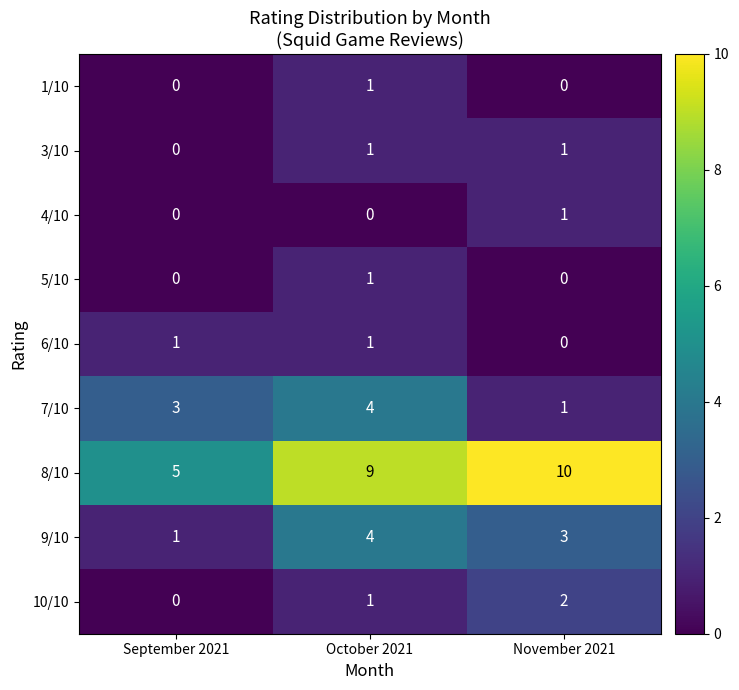

True or false: 4/10 has a value of 2 at November 2021.

False